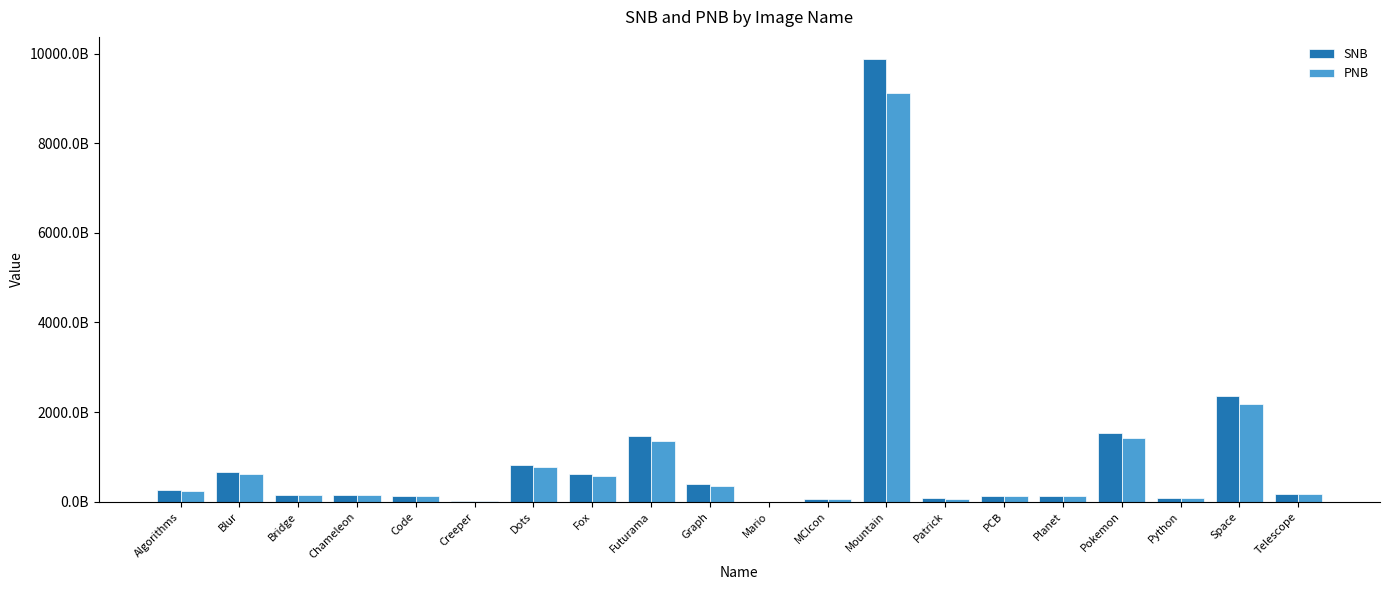

The value of PNB at MCIcon is 61722795250. True or false?

True